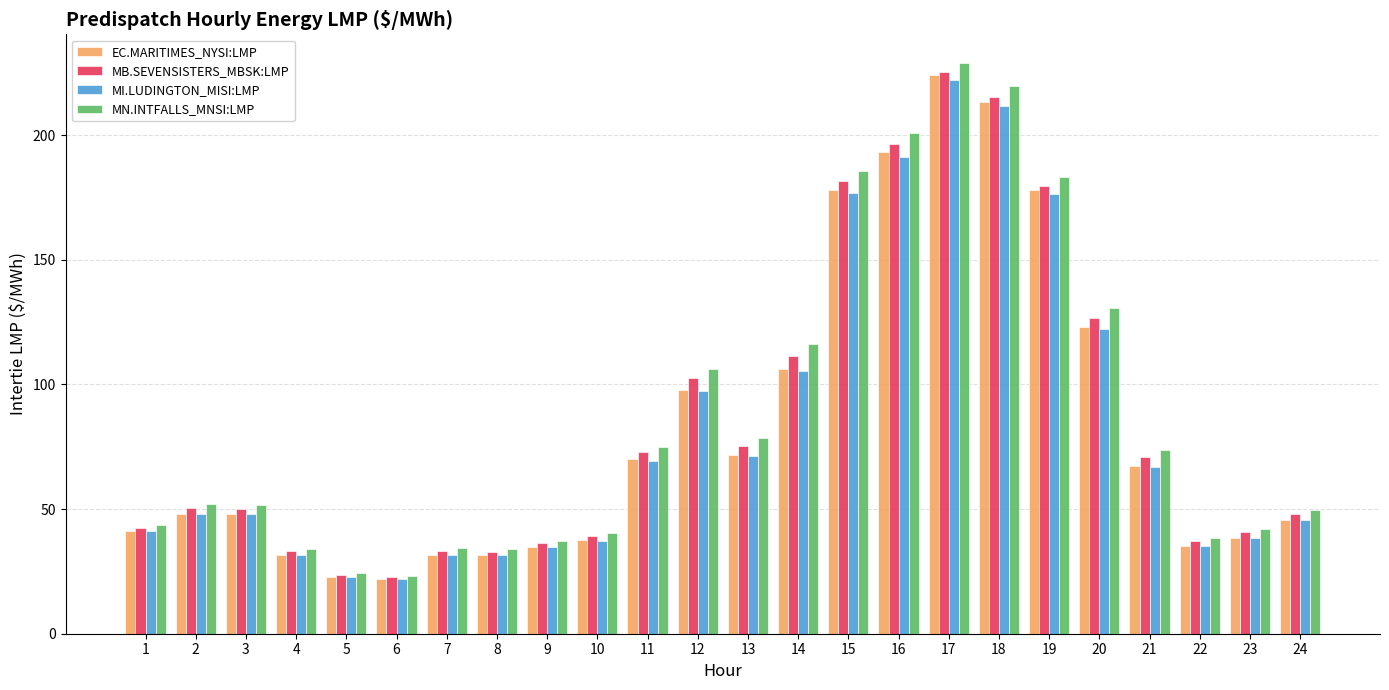

What is the difference between the EC.MARITIMES_NYSI:LMP values at 7 and 24?

14.3